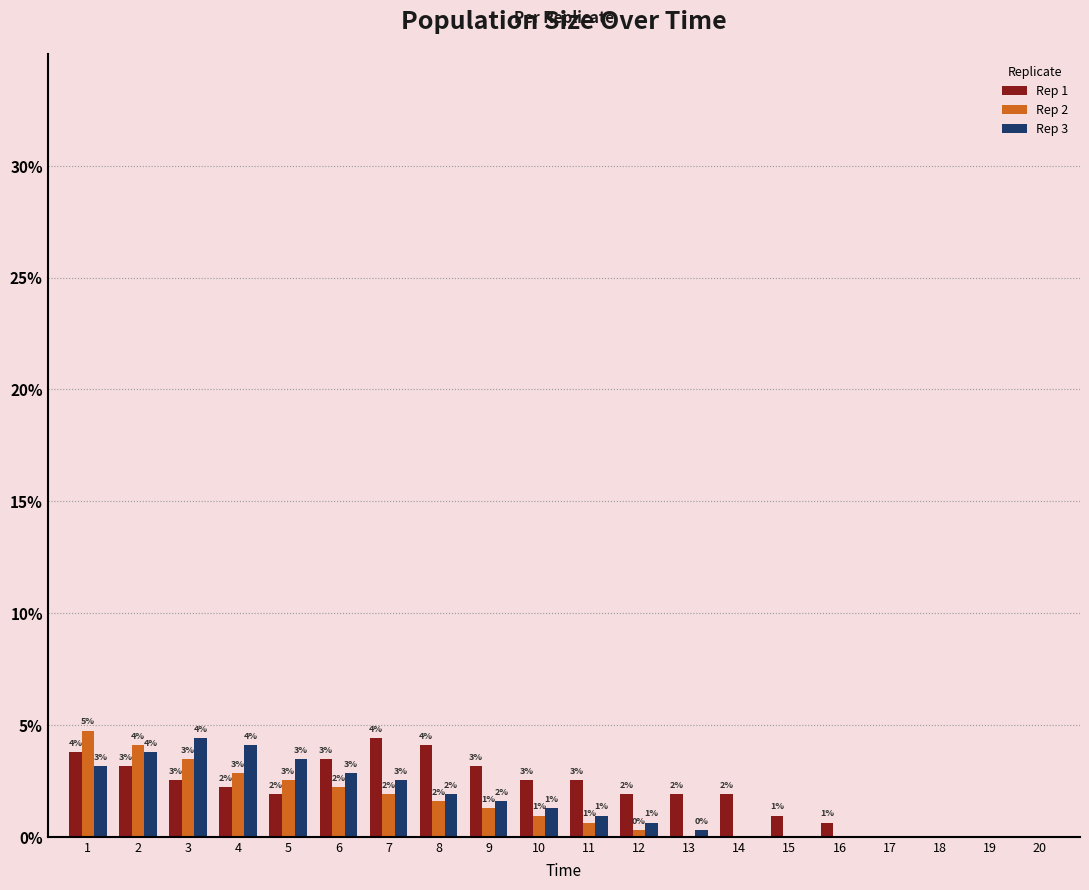

Which label corresponds to the smallest value in the chart?

17